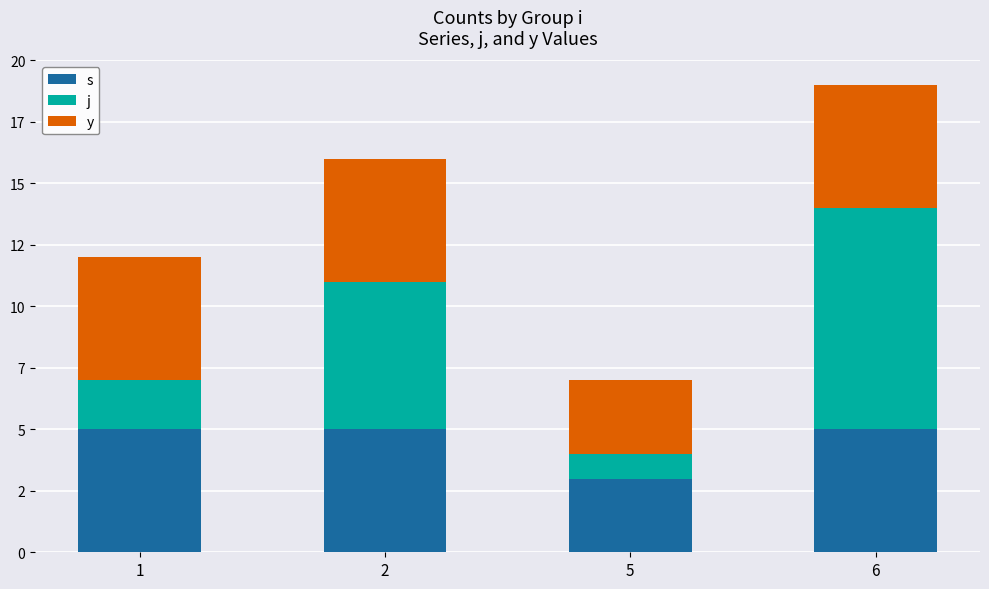

Does the chart contain any negative values?

No